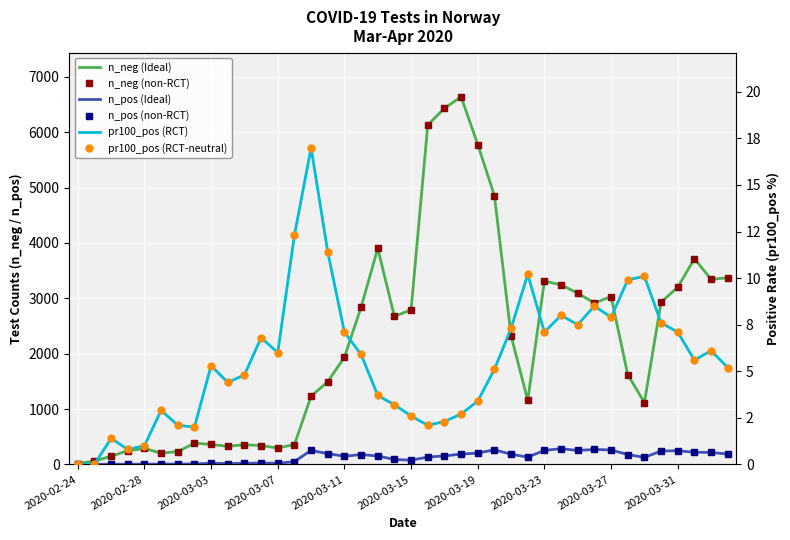

Between 19 and 13, which is larger?

19